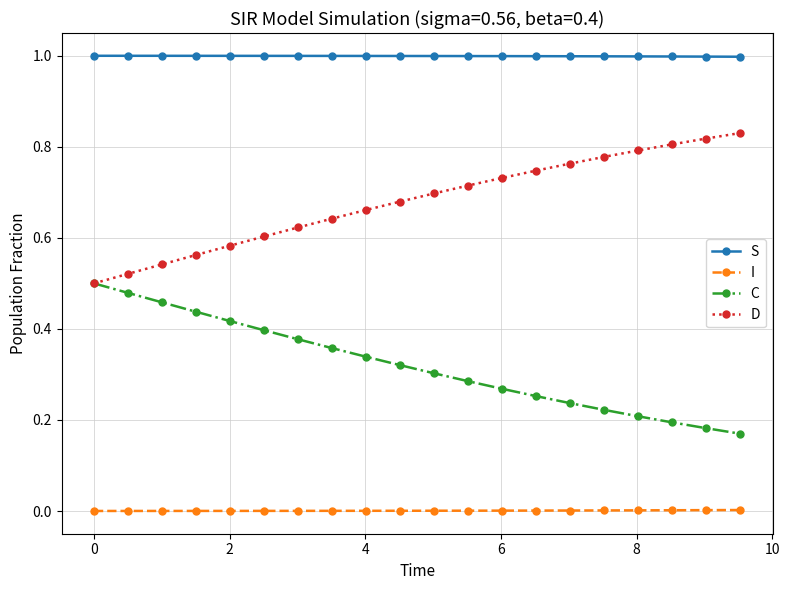

What is the value of the S point at the 5th from the left?

1.0